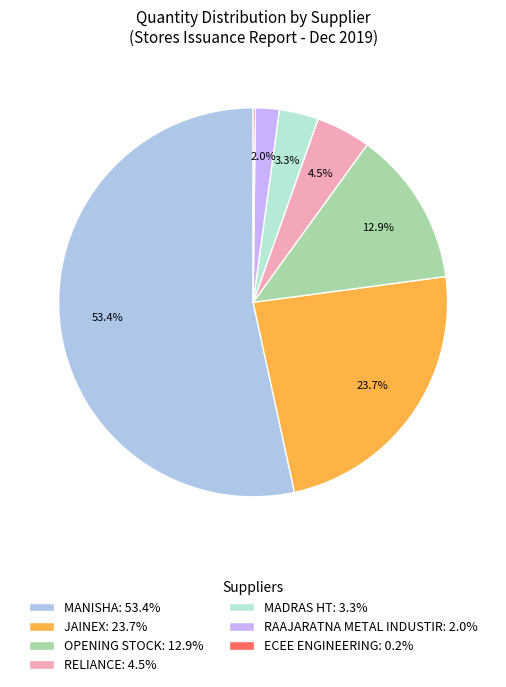

How much of the chart is everything except JAINEX: 23.7%?

76.3%